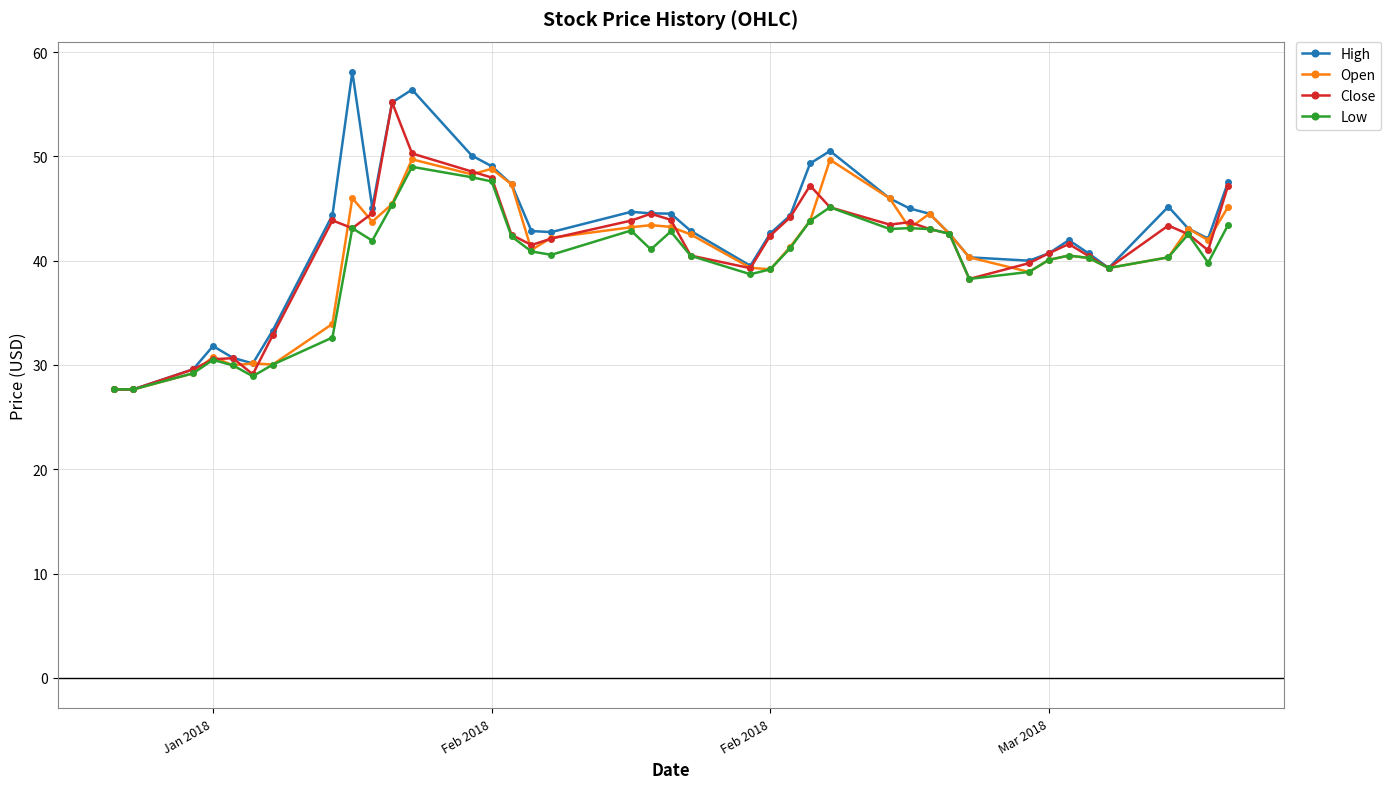

What is the value of the Close point at the 11th from the left?

55.2